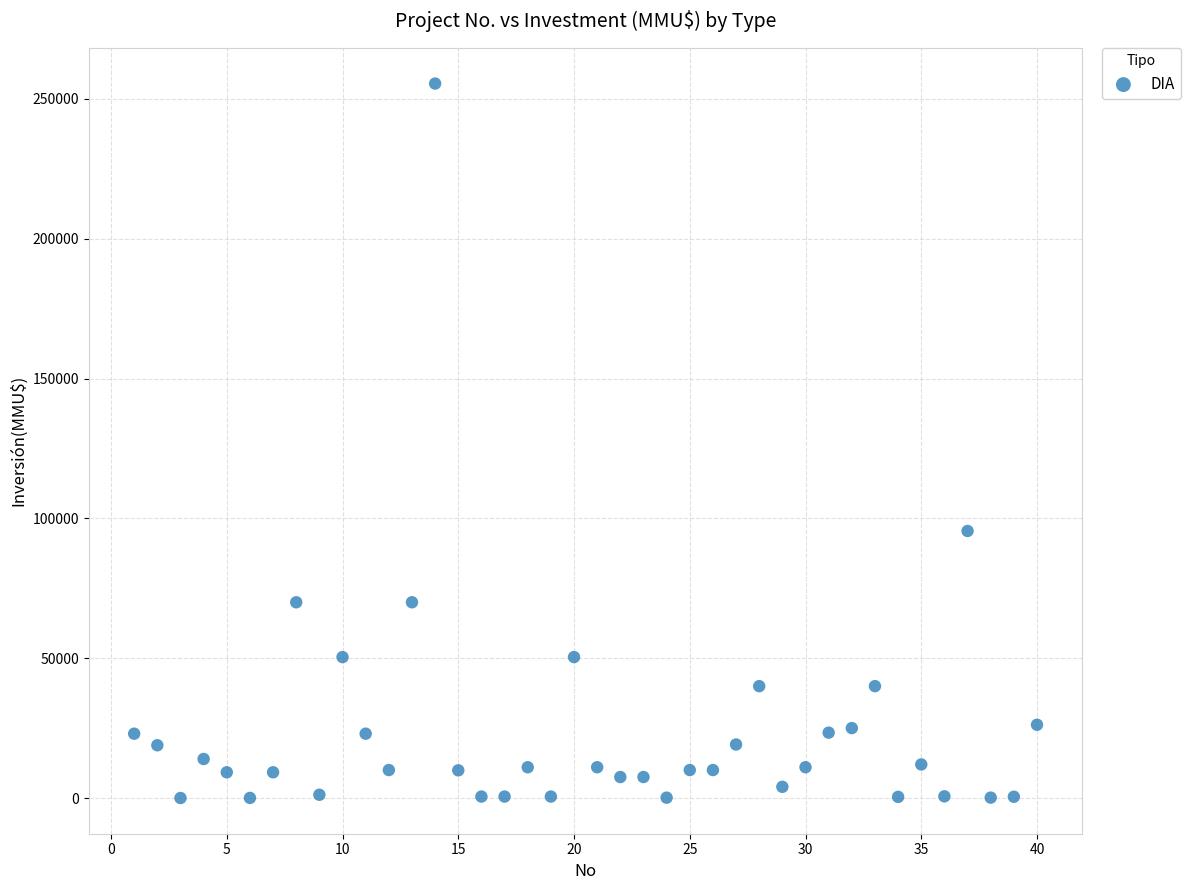

What Y value in the scatter plot is closest to 127758?

95500